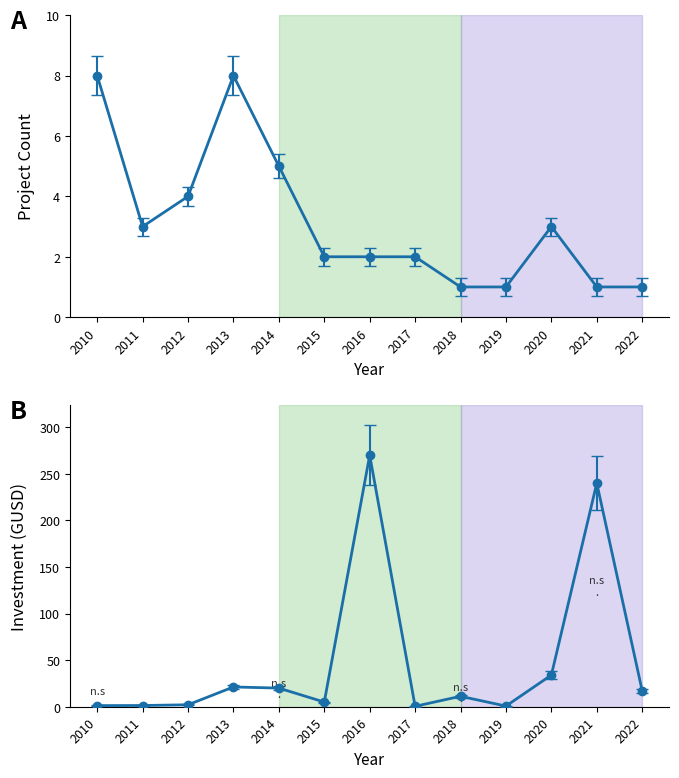

List the labels in order of Investment (MMU$) value, largest first.

2016, 2021, 2020, 2013, 2014, 2022, 2018, 2015, 2012, 2011, 2010, 2019, 2017